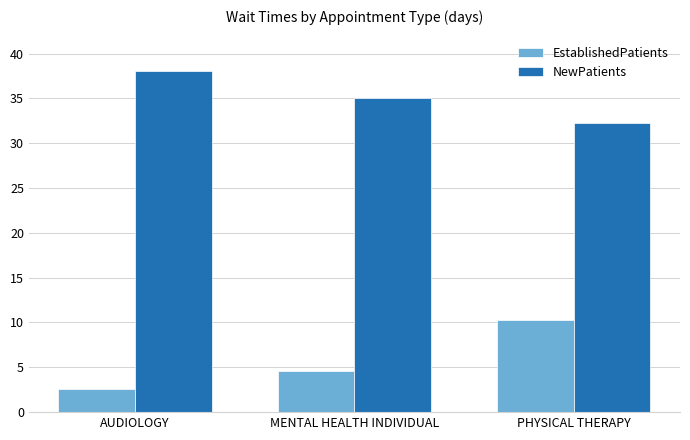

How many data points does each series have?

3